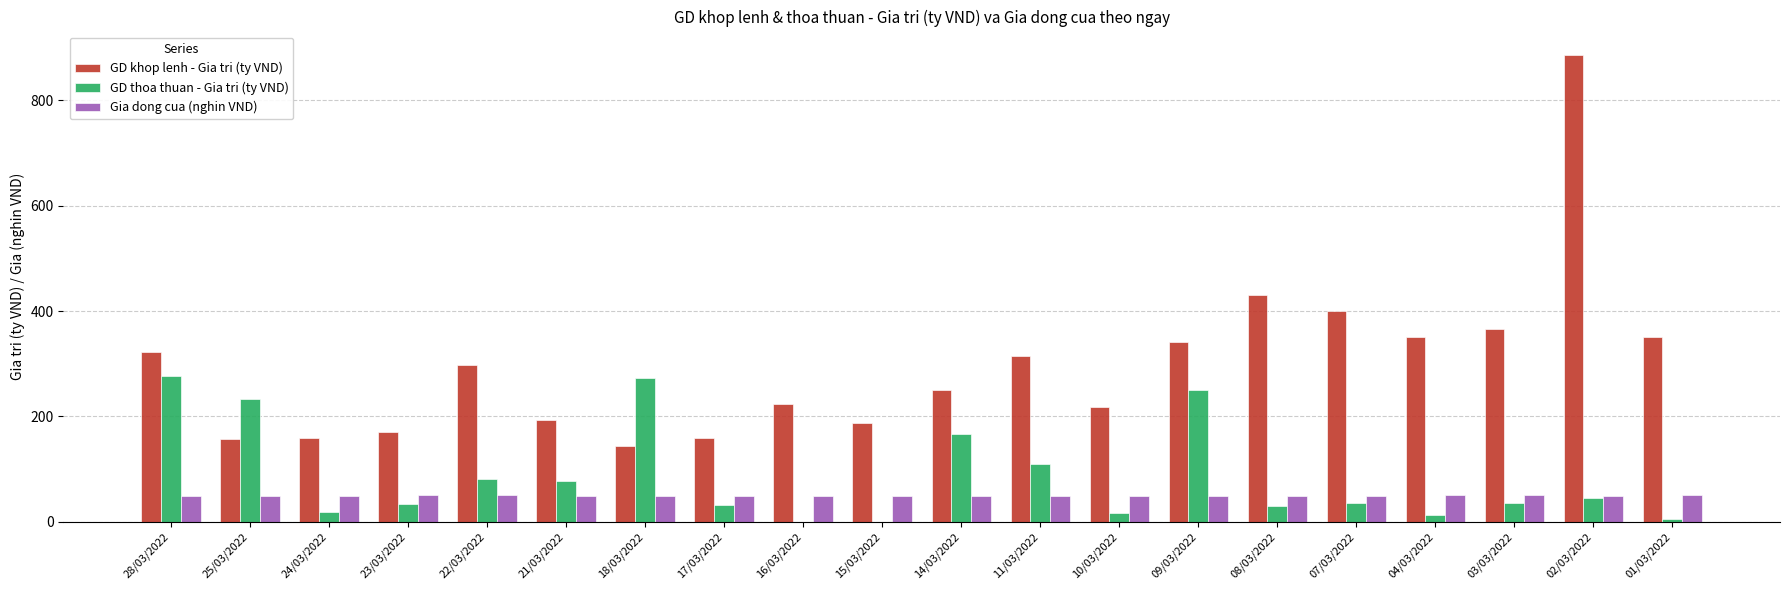

What is the total value across all series at 21/03/2022?

319.1